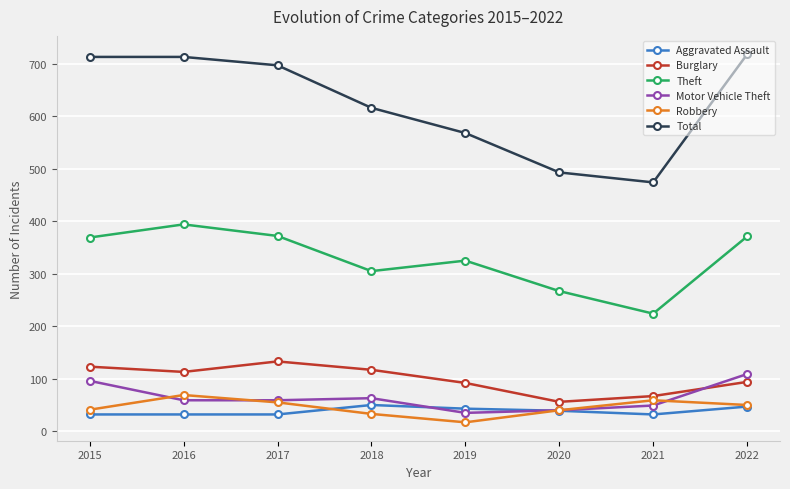

In Theft, how many points are higher than both neighbors (excluding endpoints)?

2